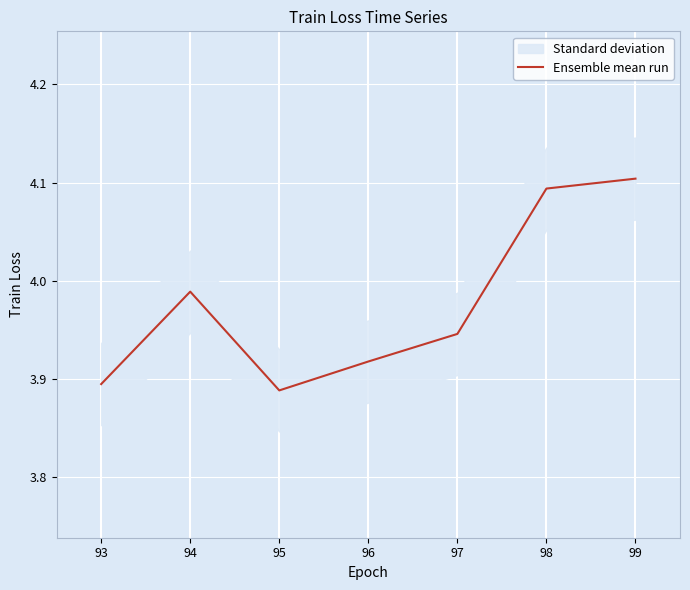

What is the value of the 3rd point from the left?

3.9